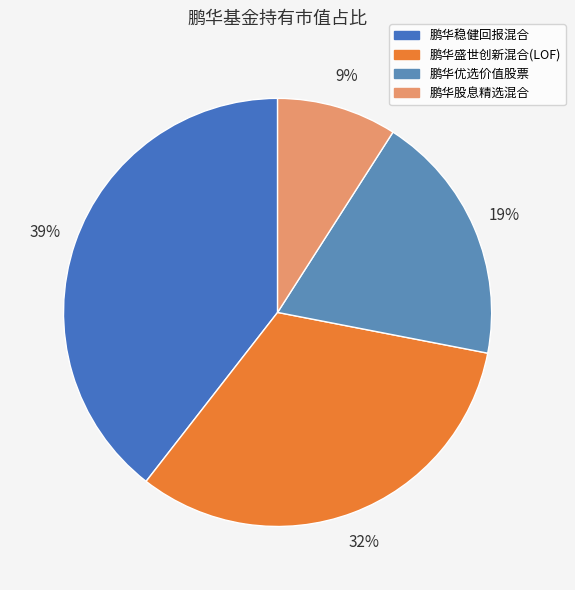

What percentage is NOT represented by 鹏华盛世创新混合(LOF)?

67.5%